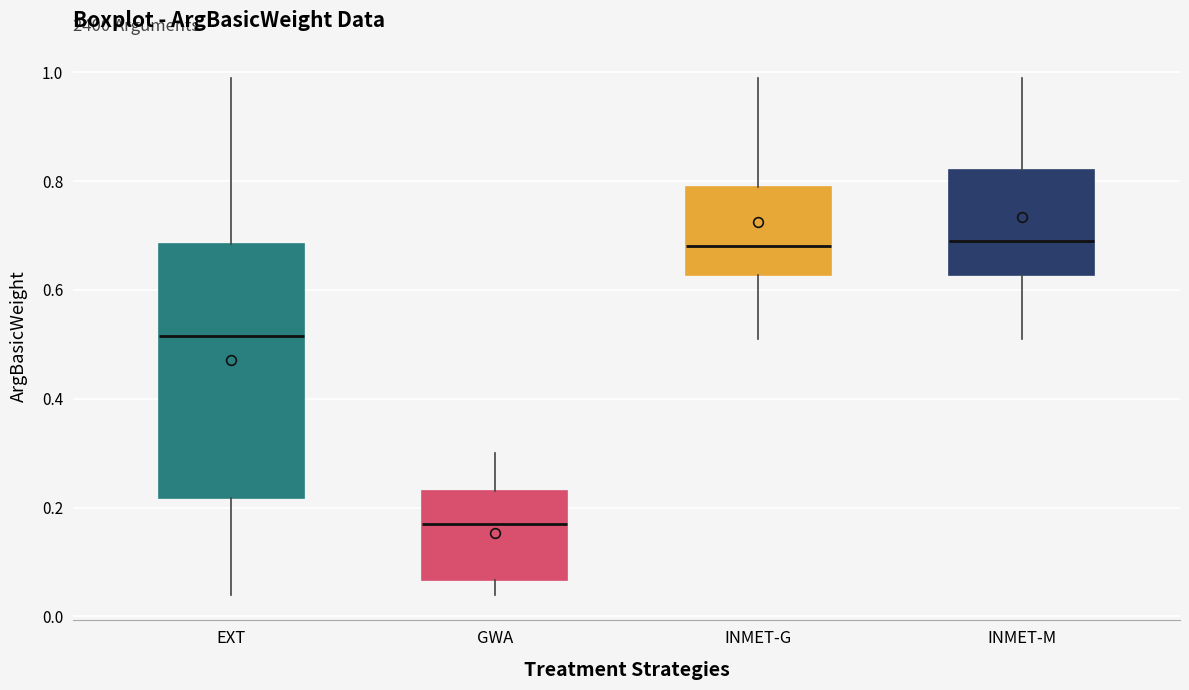

Where is the upper edge of the box for INMET-M on the y-axis? The values are not printed on the chart, so give them approximately, as read against the axis.

0.82